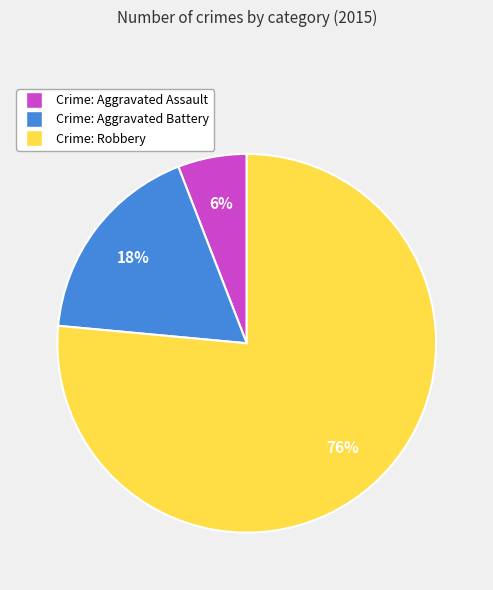

Is there any slice that represents more than half of the pie?

Yes